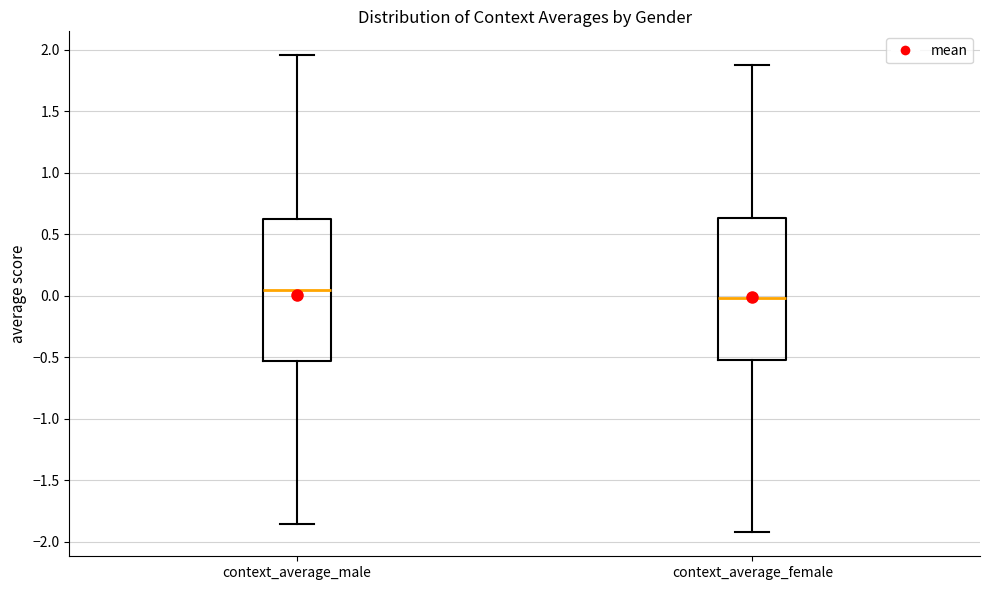

Reading left to right, read every box against the y-axis: the position of its median line, the range the box covers, and the ends of its whiskers. The values are not printed on the chart, so give them approximately, as read against the axis.

context_average_male: median 0.05, box -0.55 to 0.60, whiskers -1.85 to 1.95
context_average_female: median 0.00, box -0.55 to 0.65, whiskers -1.95 to 1.90